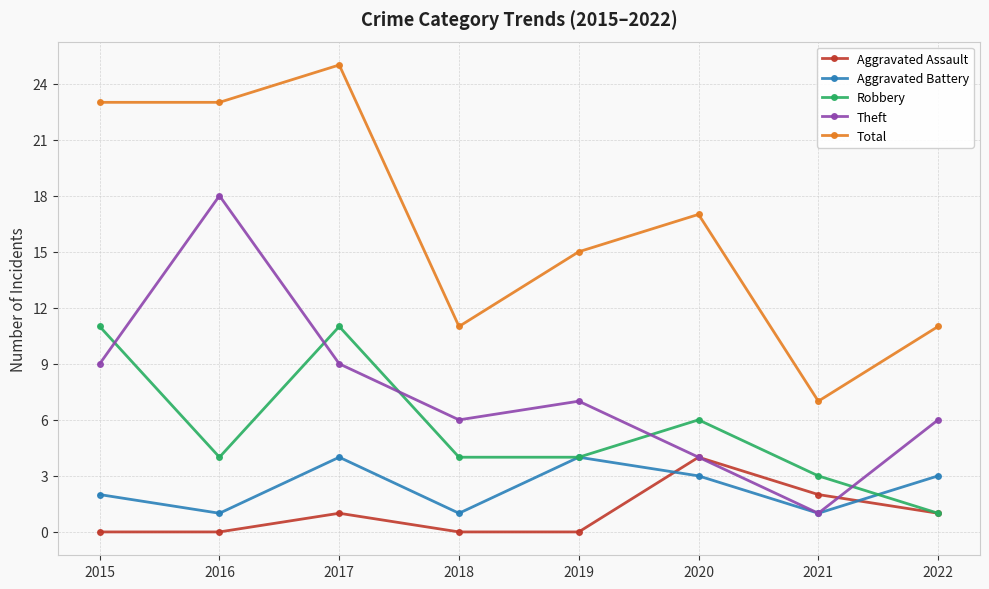

What is the difference between the highest and lowest values at 2016?

23